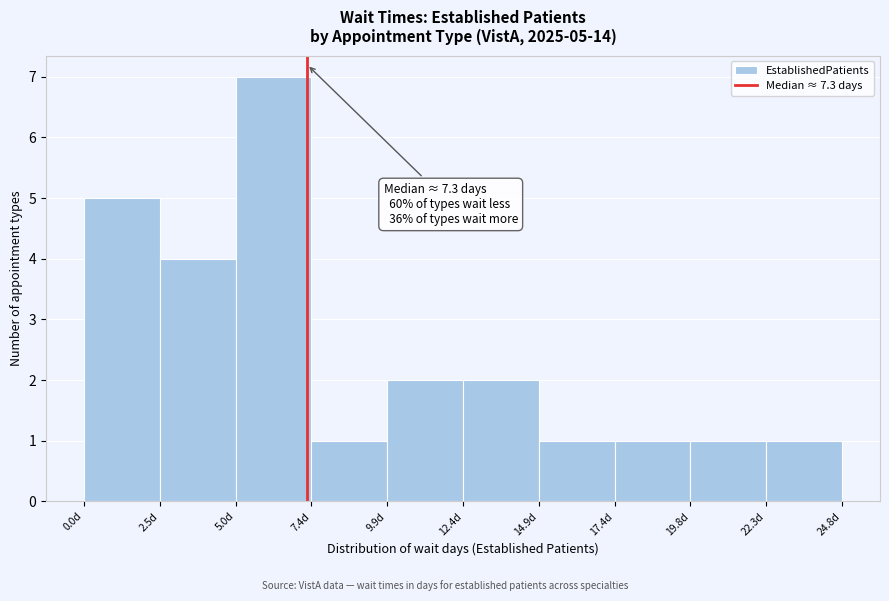

Over which range of the x-axis is the bar tallest?

5.0 to 7.5